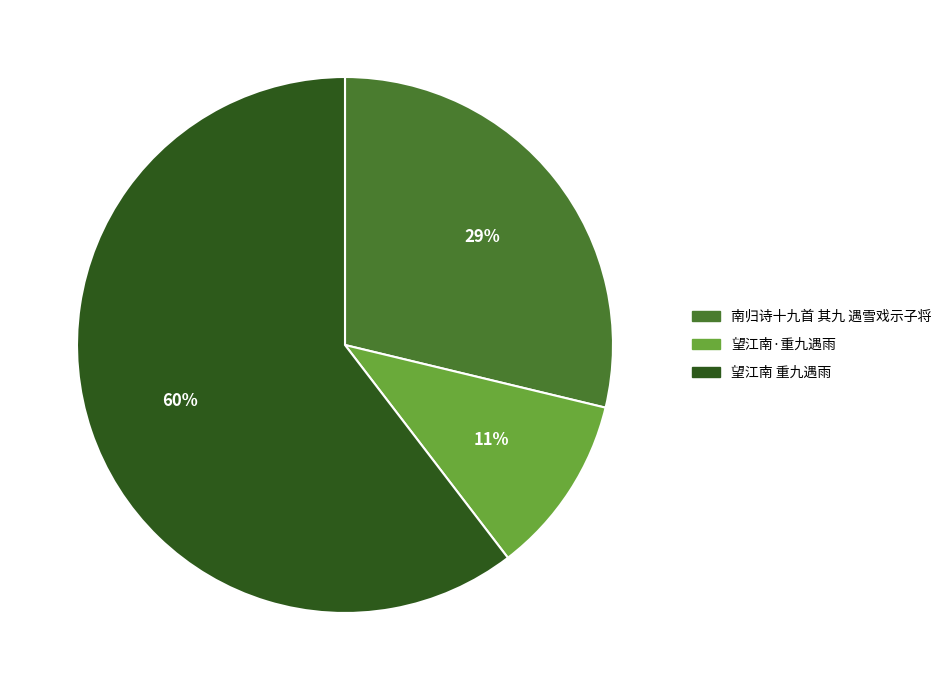

Combined, do 望江南 重九遇雨 and 望江南·重九遇雨 account for over 50%?

Yes